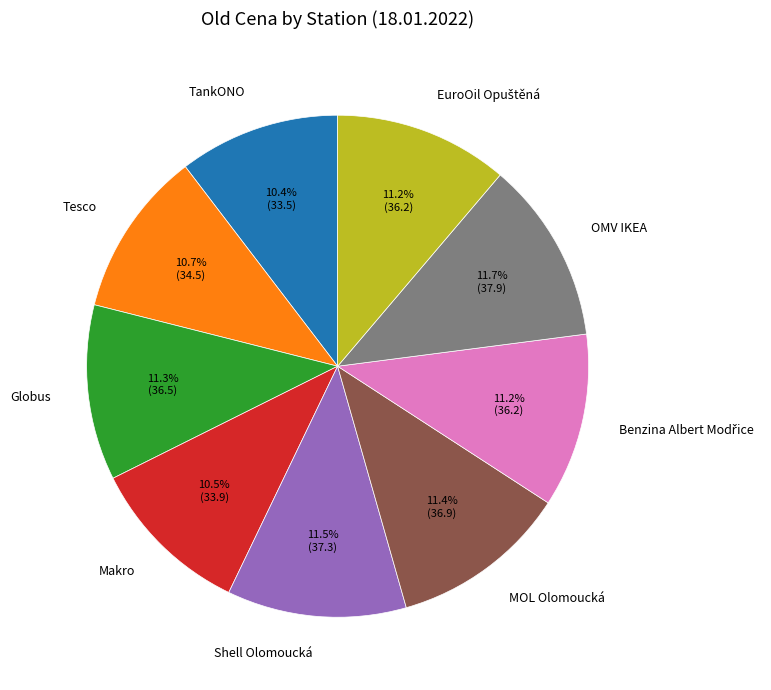

What is the ratio of the value at TankONO to the value at MOL Olomoucká?

0.9